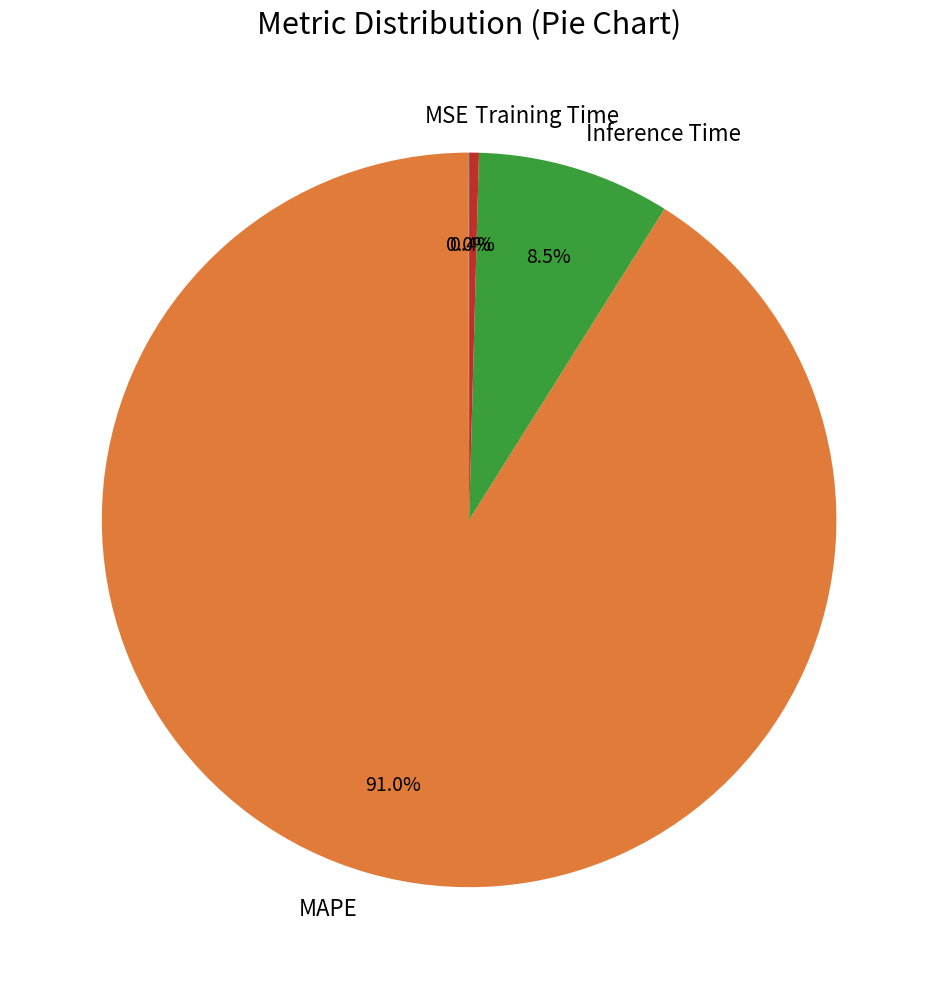

Is there a majority slice in this chart?

Yes